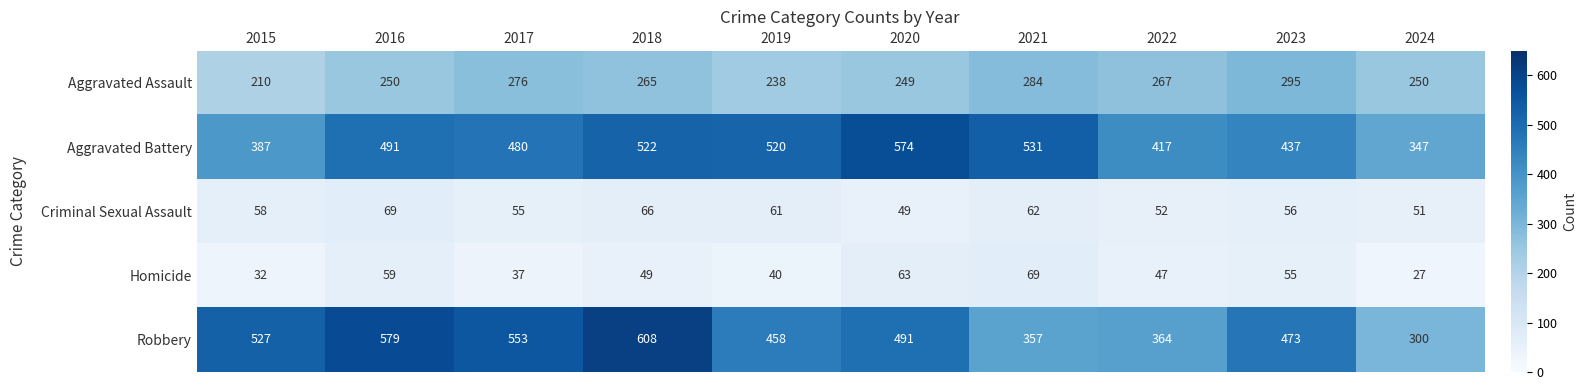

Between 2015 and 2023, which series saw the biggest shift?

Aggravated Assault